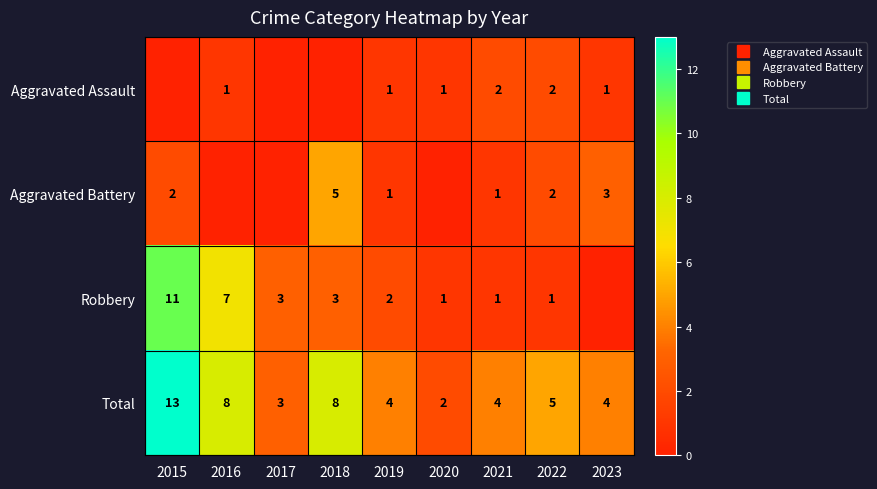

True or false: Aggravated Assault has a value of 1 at 2022.

False